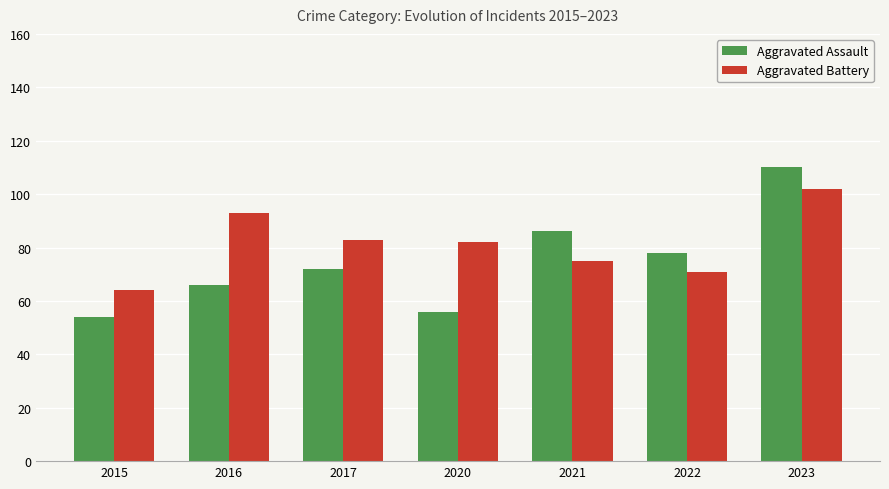

What is the highest value of the Aggravated Assault series?

110